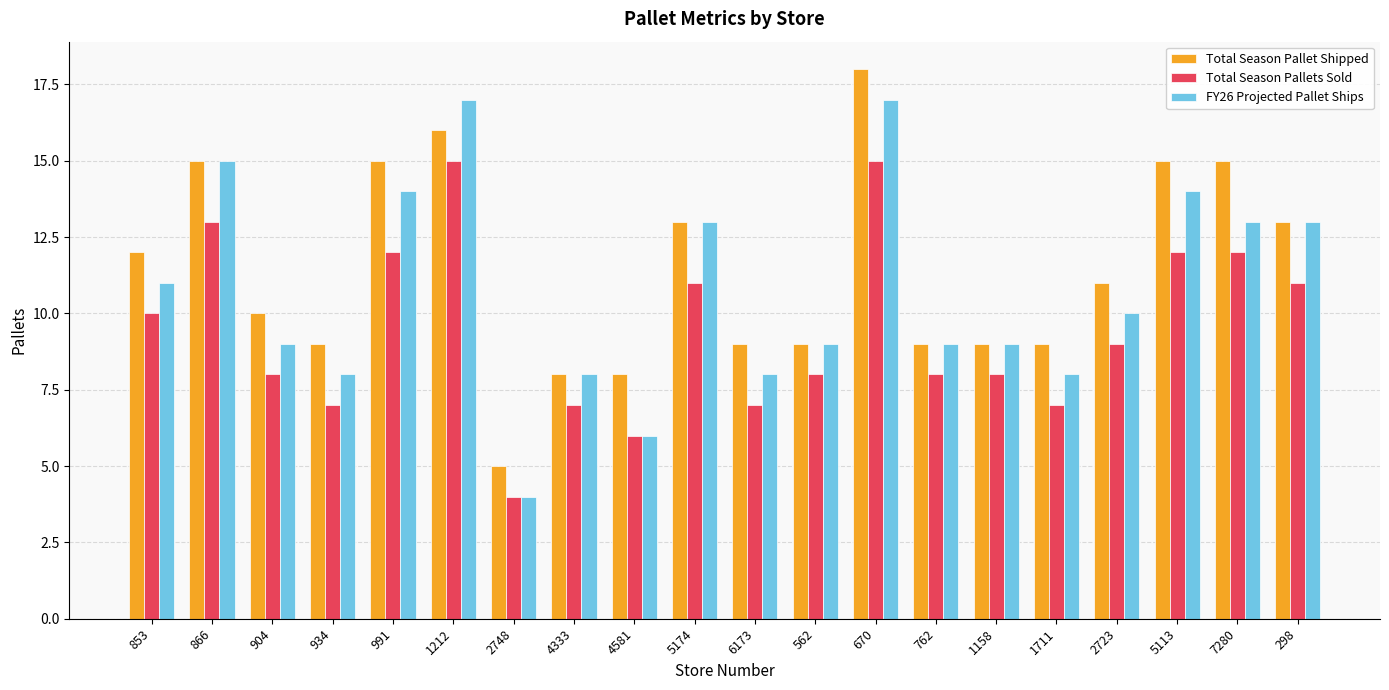

What position from the left is 1711?

16